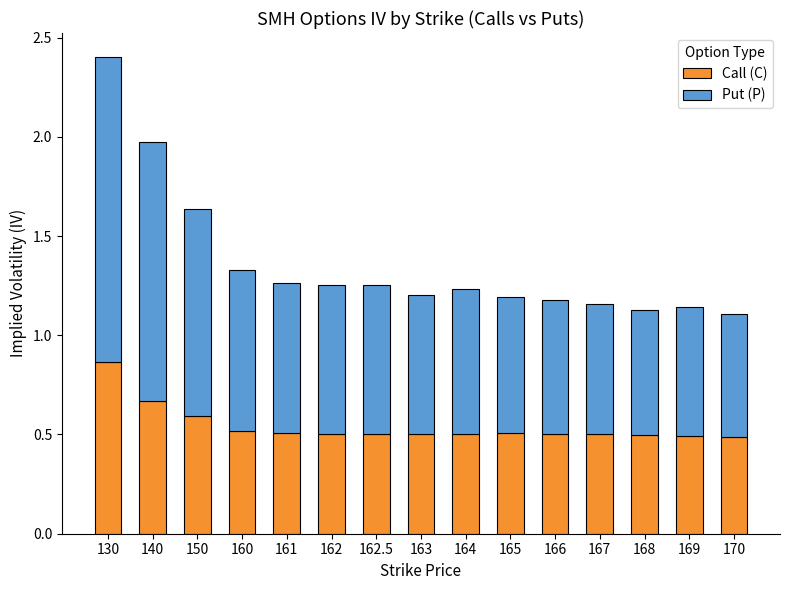

What is the lowest value of the Call (C) series?

0.5